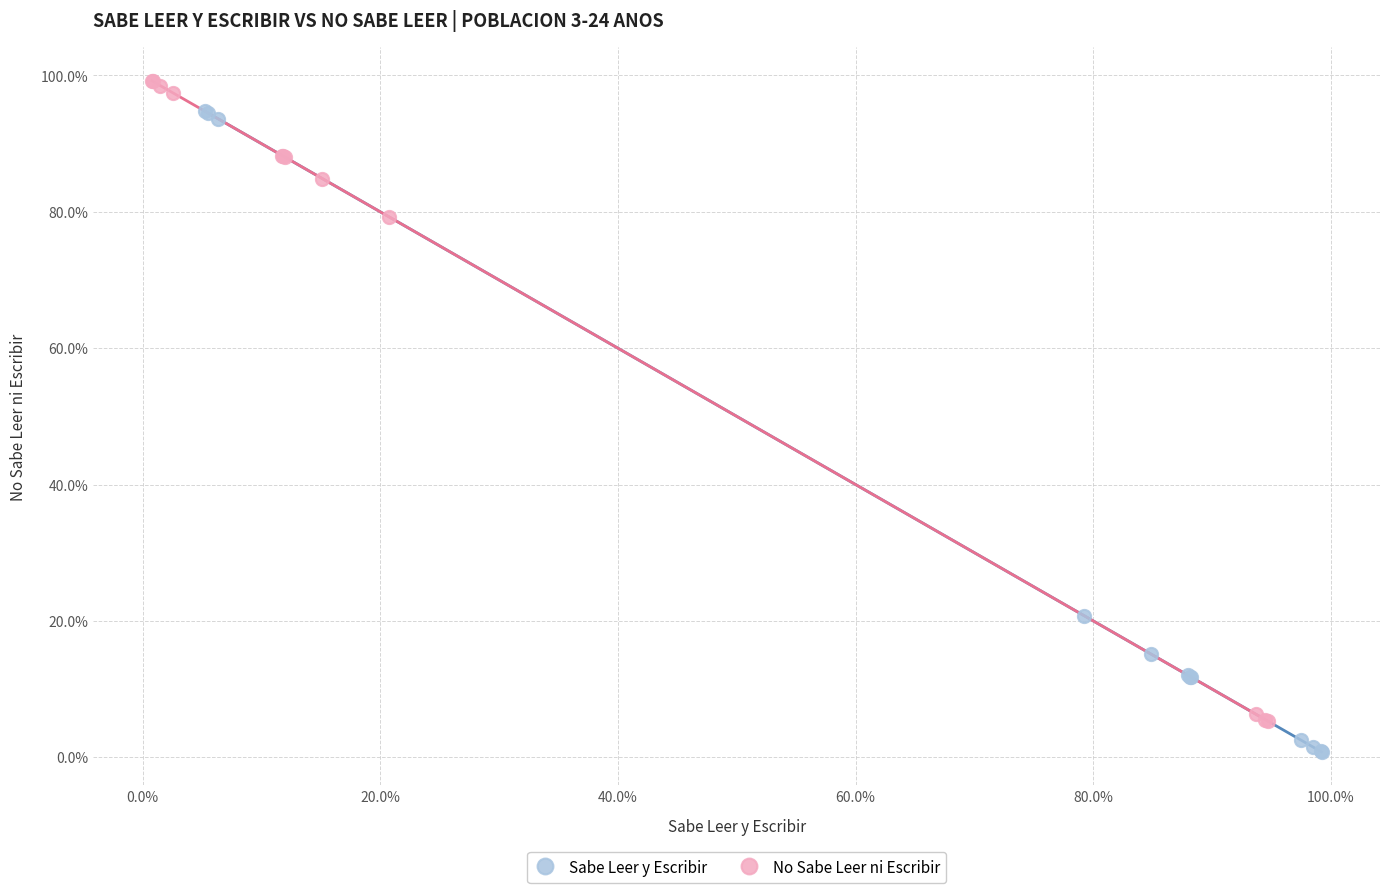

Which series contains the highest Y value?

No Sabe Leer ni Escribir